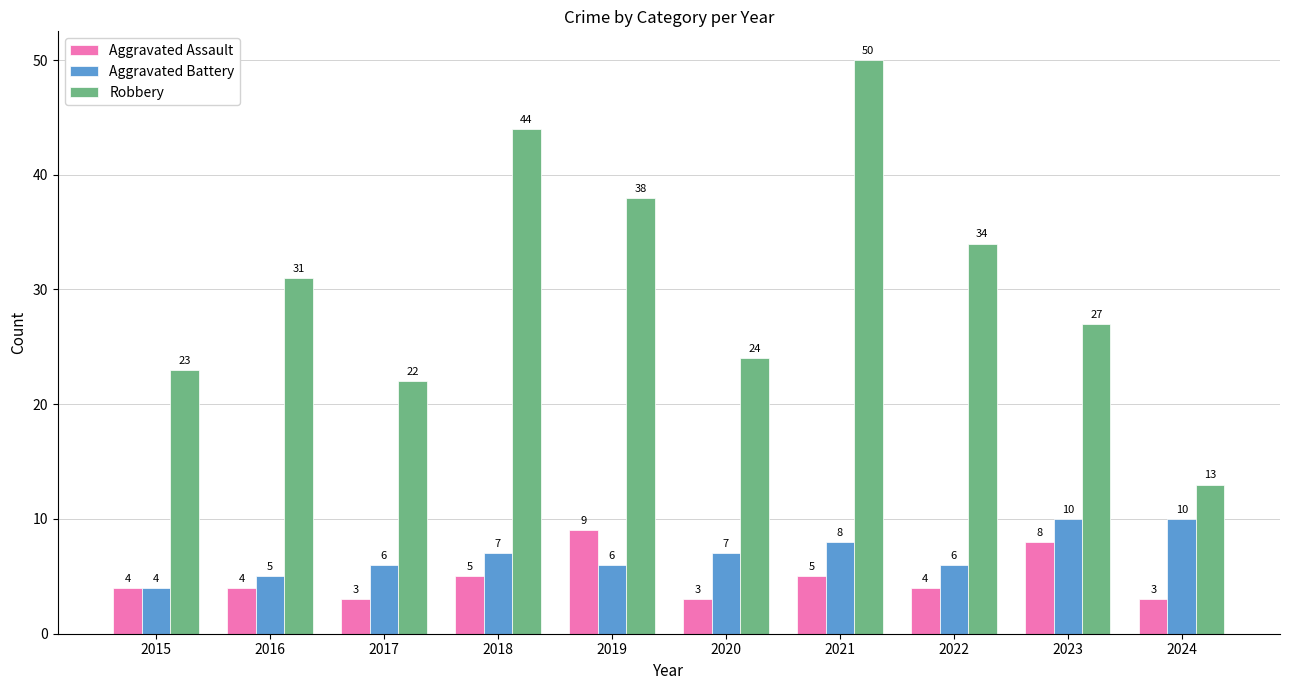

List the series in order of their peak value, highest first.

Robbery, Aggravated Battery, Aggravated Assault